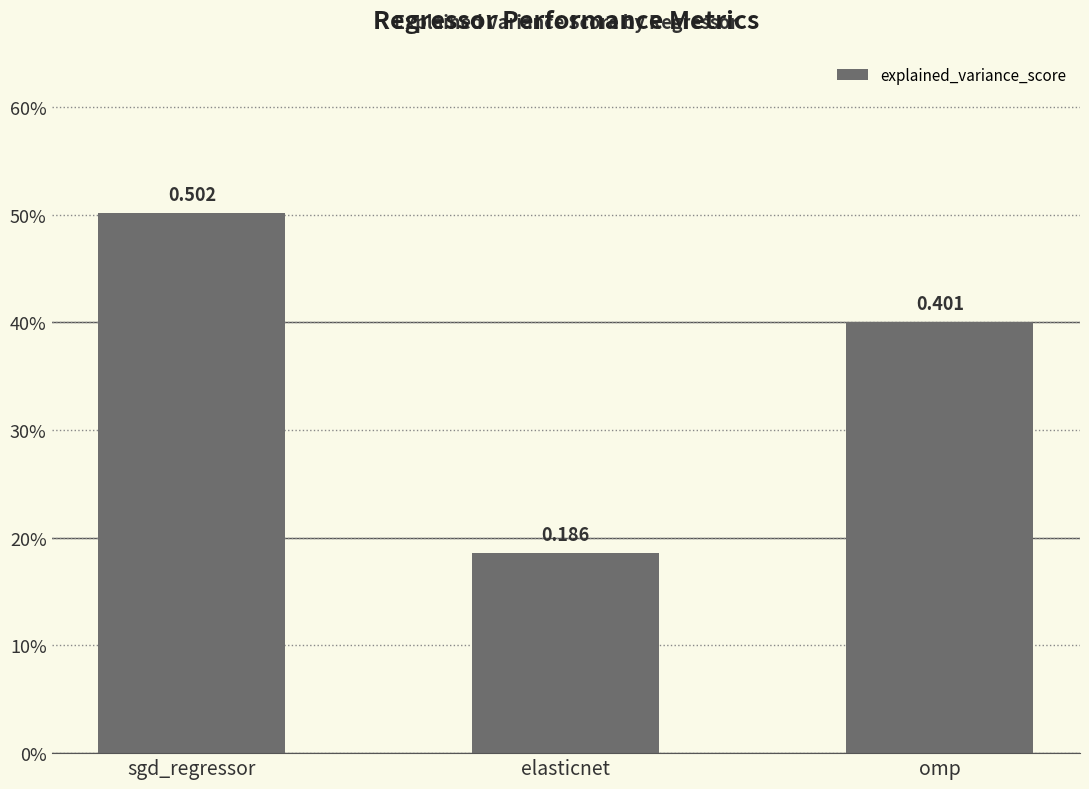

Reading right to left, extract all data points from this chart.

0.4	0.2	0.5